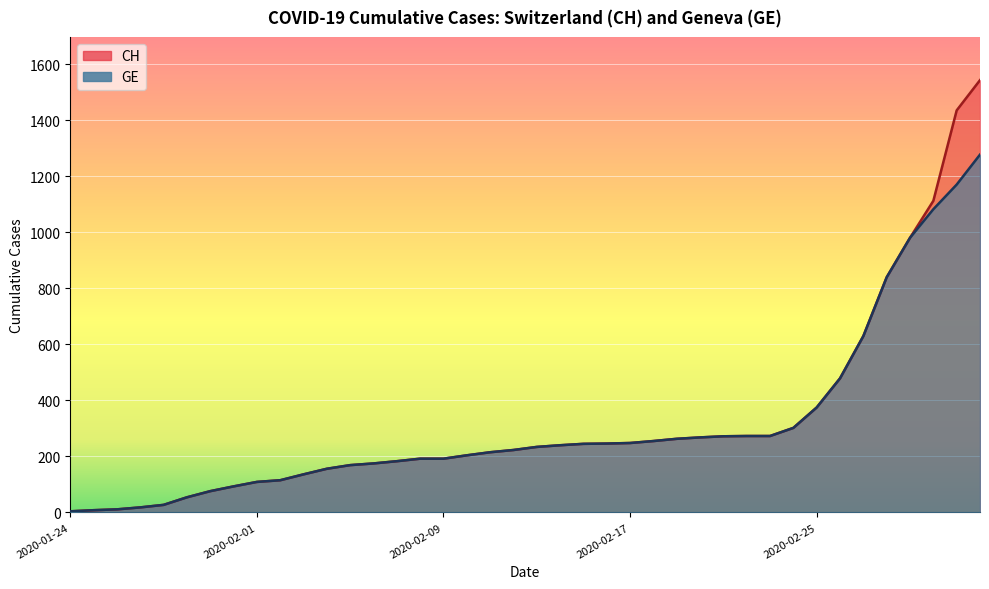

At which label is CH closest to 774?

2020-02-28